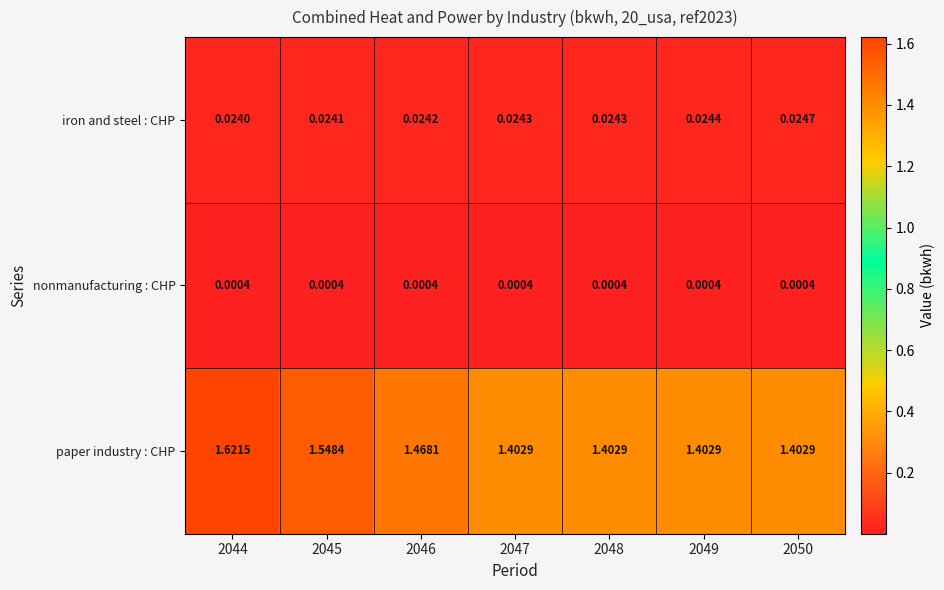

At 2049, list the series in order from largest to smallest.

paper industry : CHP, iron and steel : CHP, nonmanufacturing : CHP